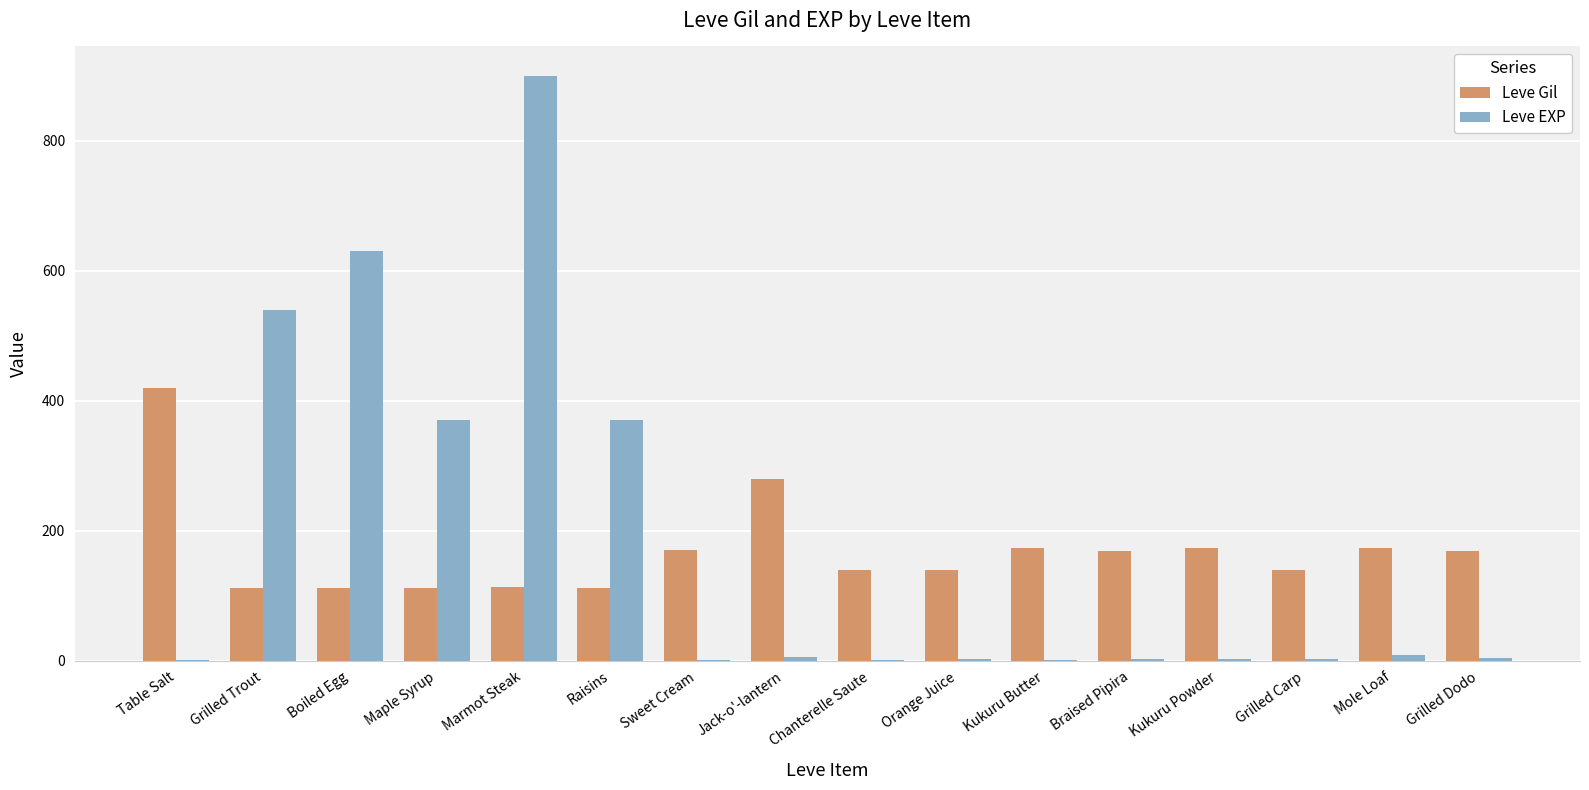

At which category does the chart reach its peak across all series?

Marmot Steak